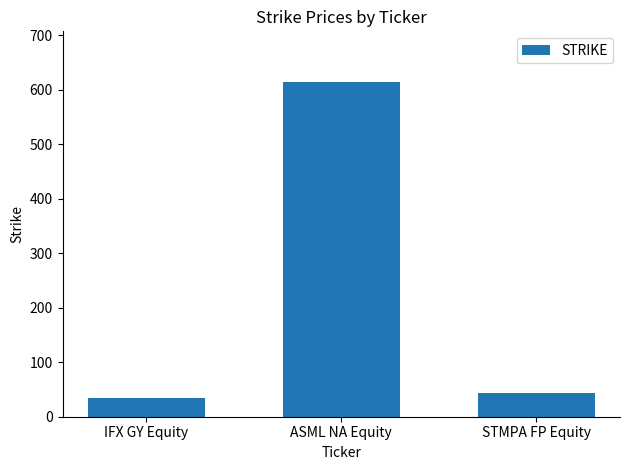

Where is the data nearest to the value 324?

STMPA FP Equity